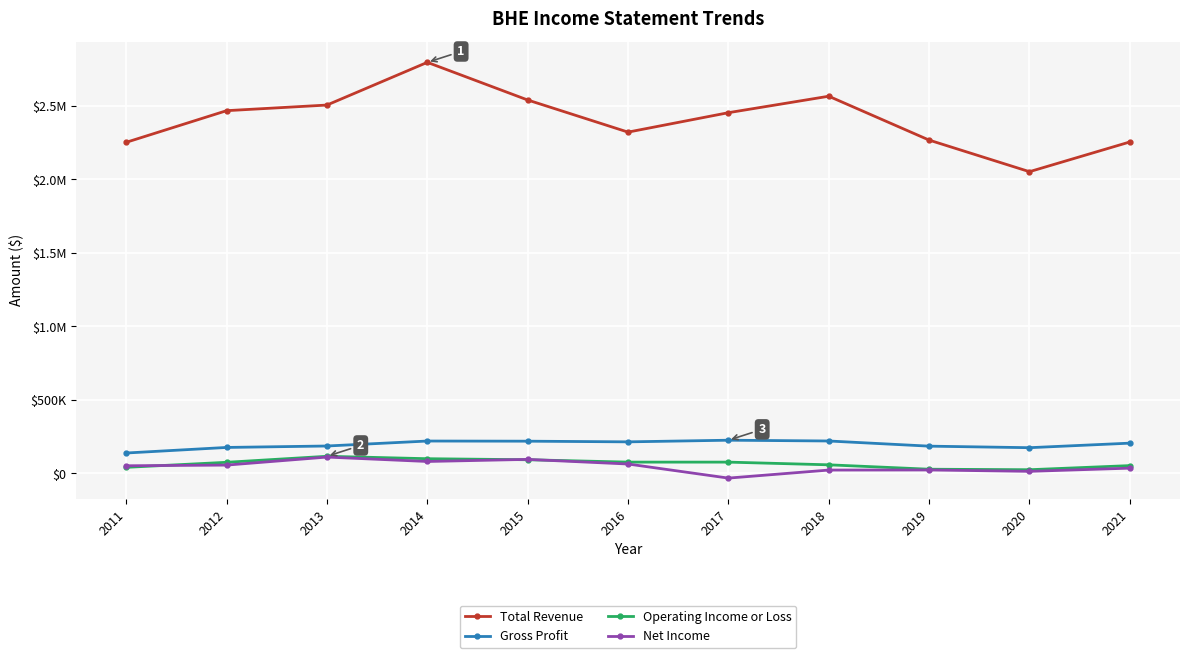

The value of Total Revenue at 2017 is 1181394. True or false?

False